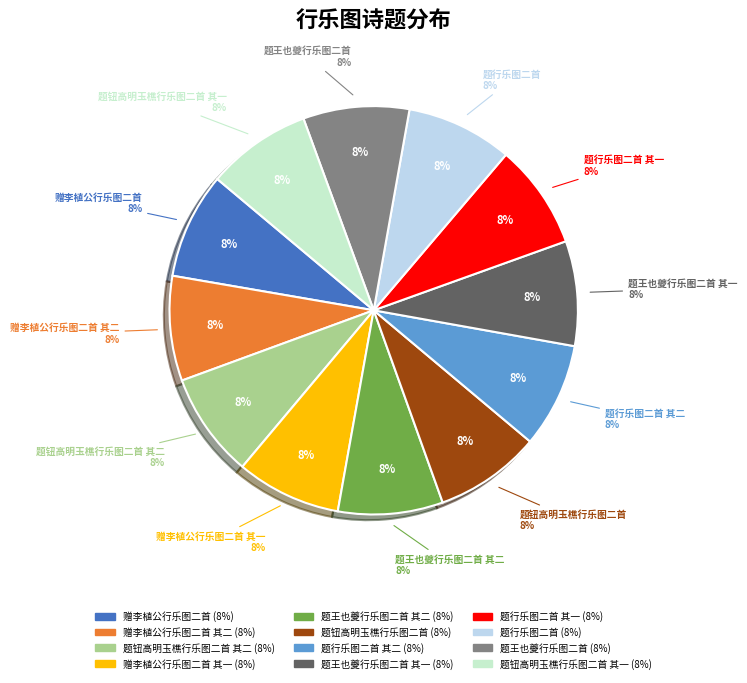

True or false: 题行乐图二首 其二 accounts for 8% of the total.

True